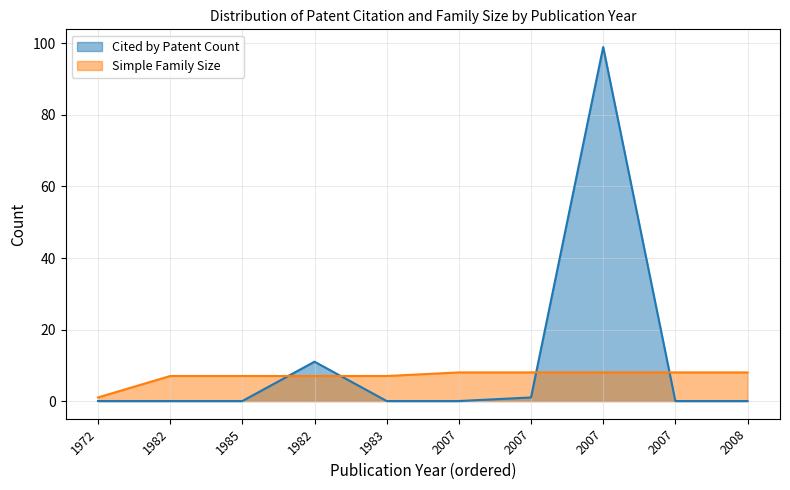

What is the maximum value shown in the chart?

99